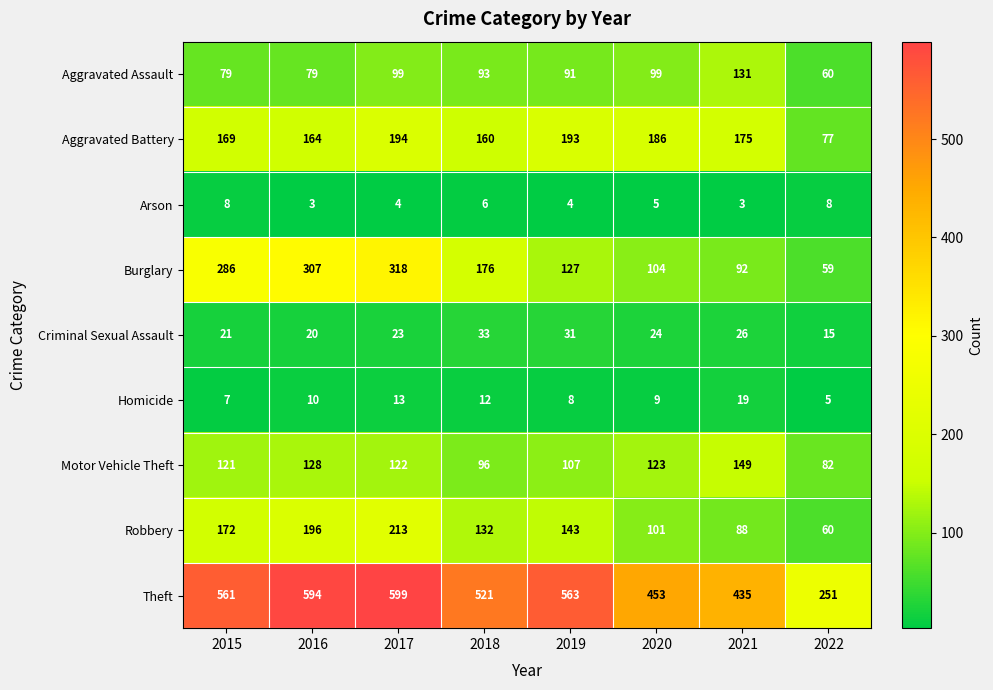

The value of Aggravated Battery at 2017 is 194. True or false?

True